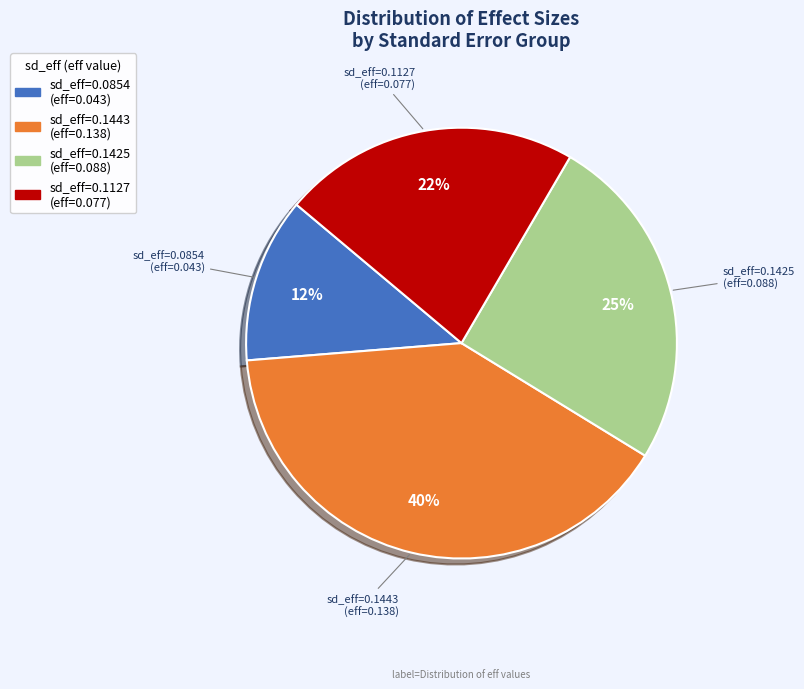

Does any single category account for the majority?

No